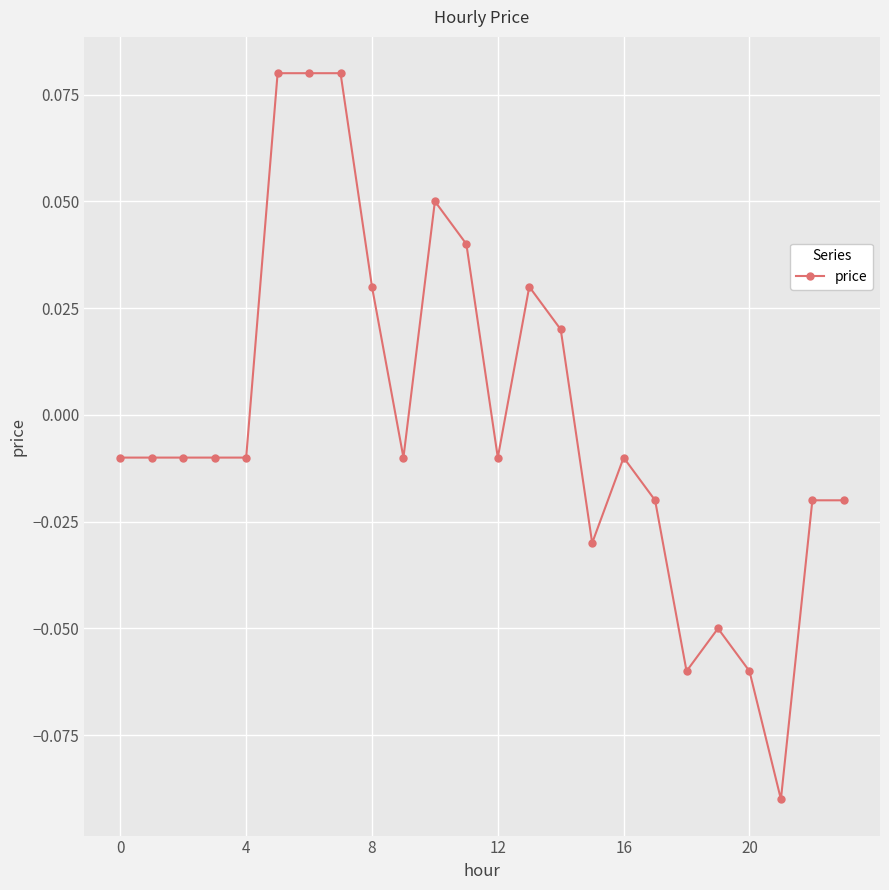

True or false: the data has more than 1 interior local peaks.

True